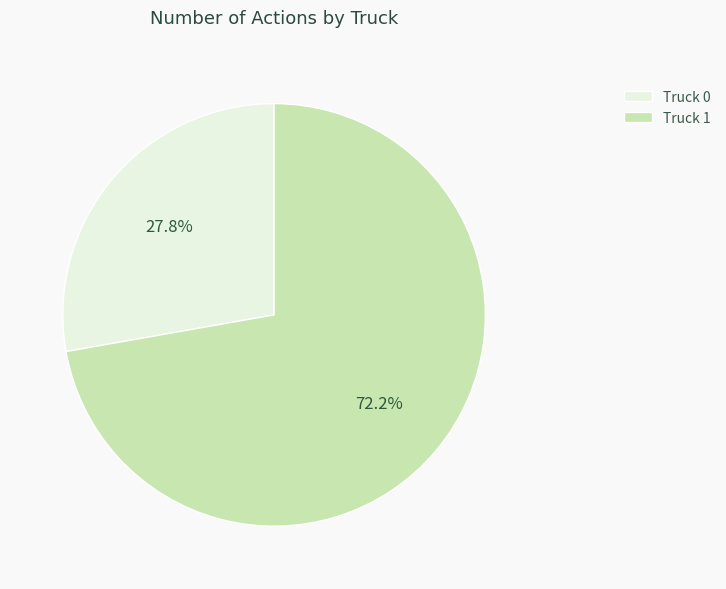

Does any single category account for the majority?

Yes